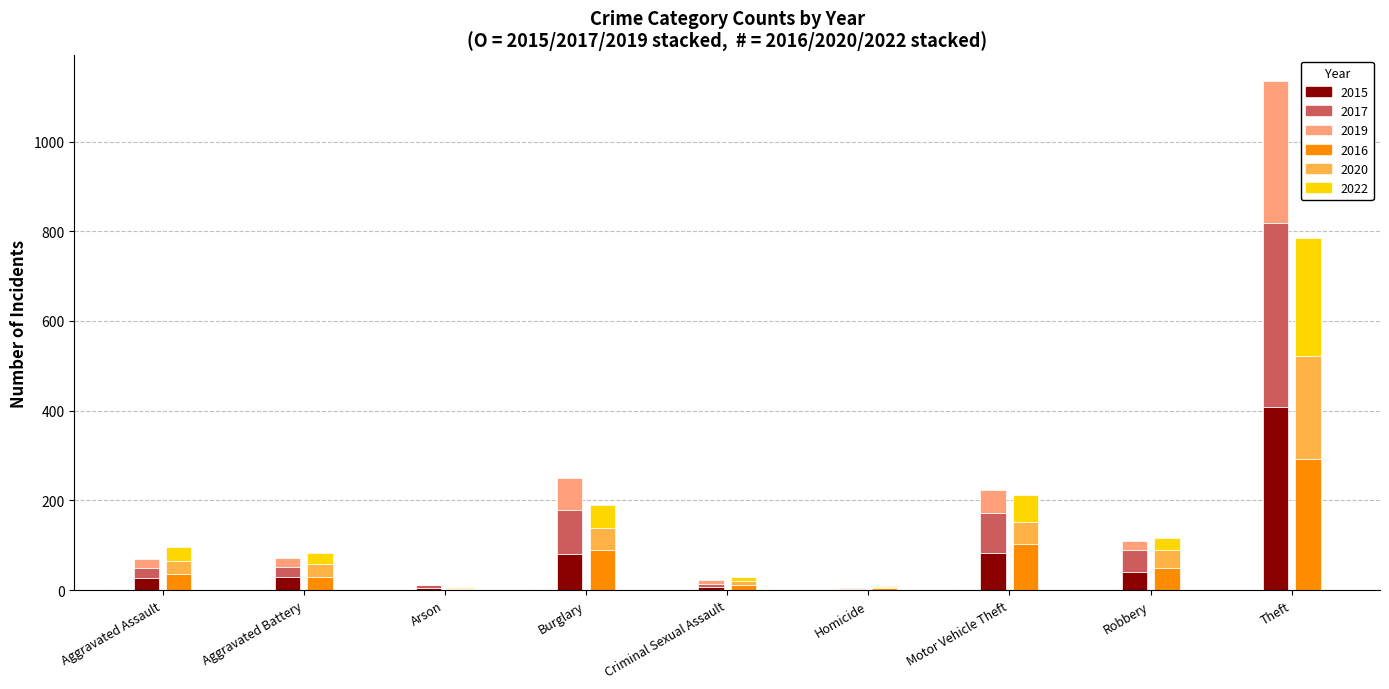

What is the value of the 2019 bar at the 6th from the left?

3